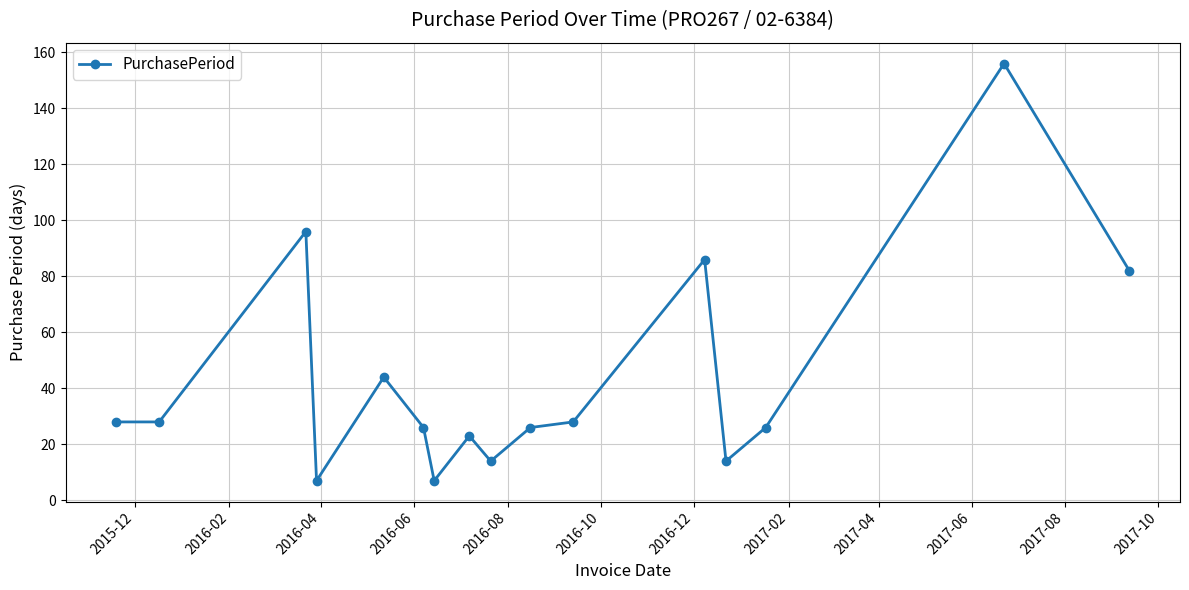

What is the sum of all values?

691